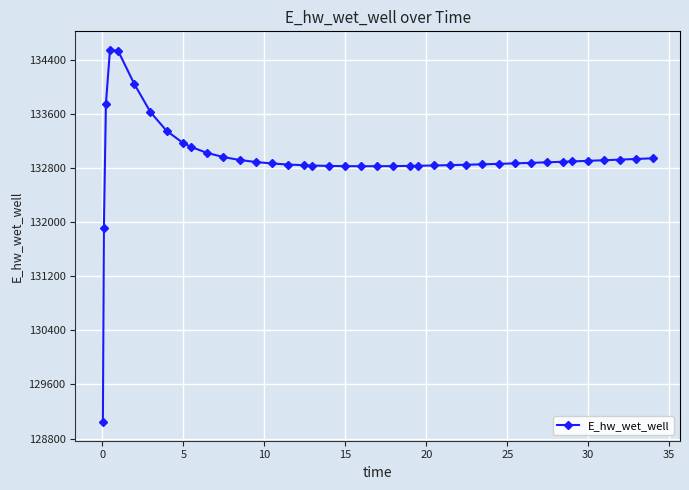

What is the greatest value displayed?

134554.0